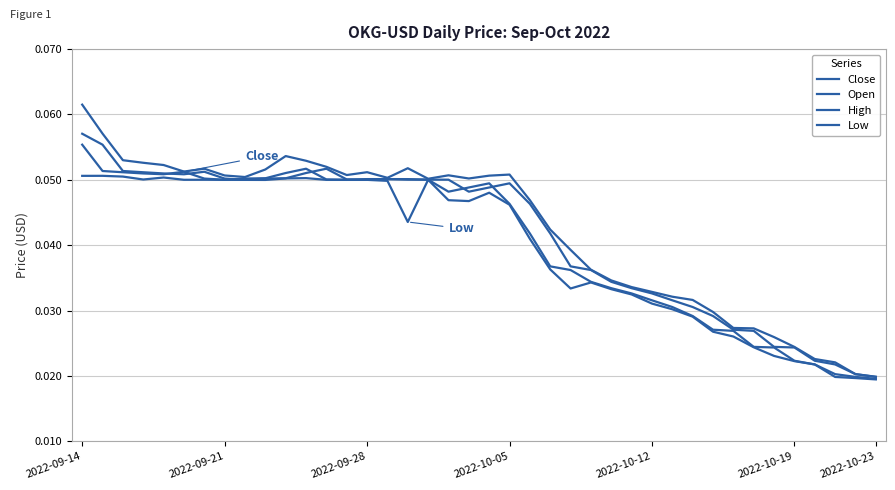

True or false: Open and High cross at least once.

False